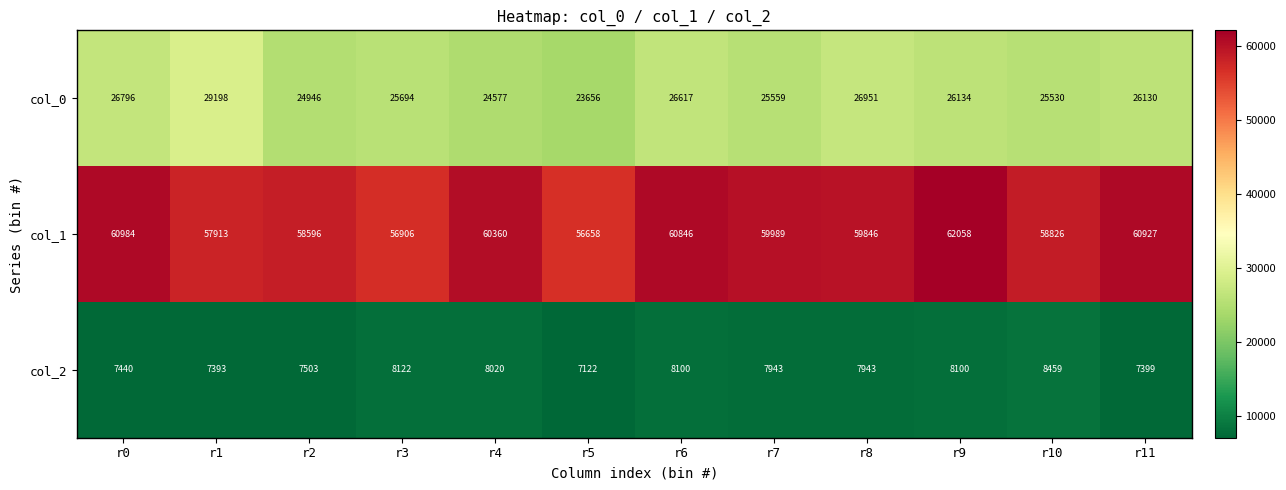

At how many categories does at least one series exceed 24217?

12